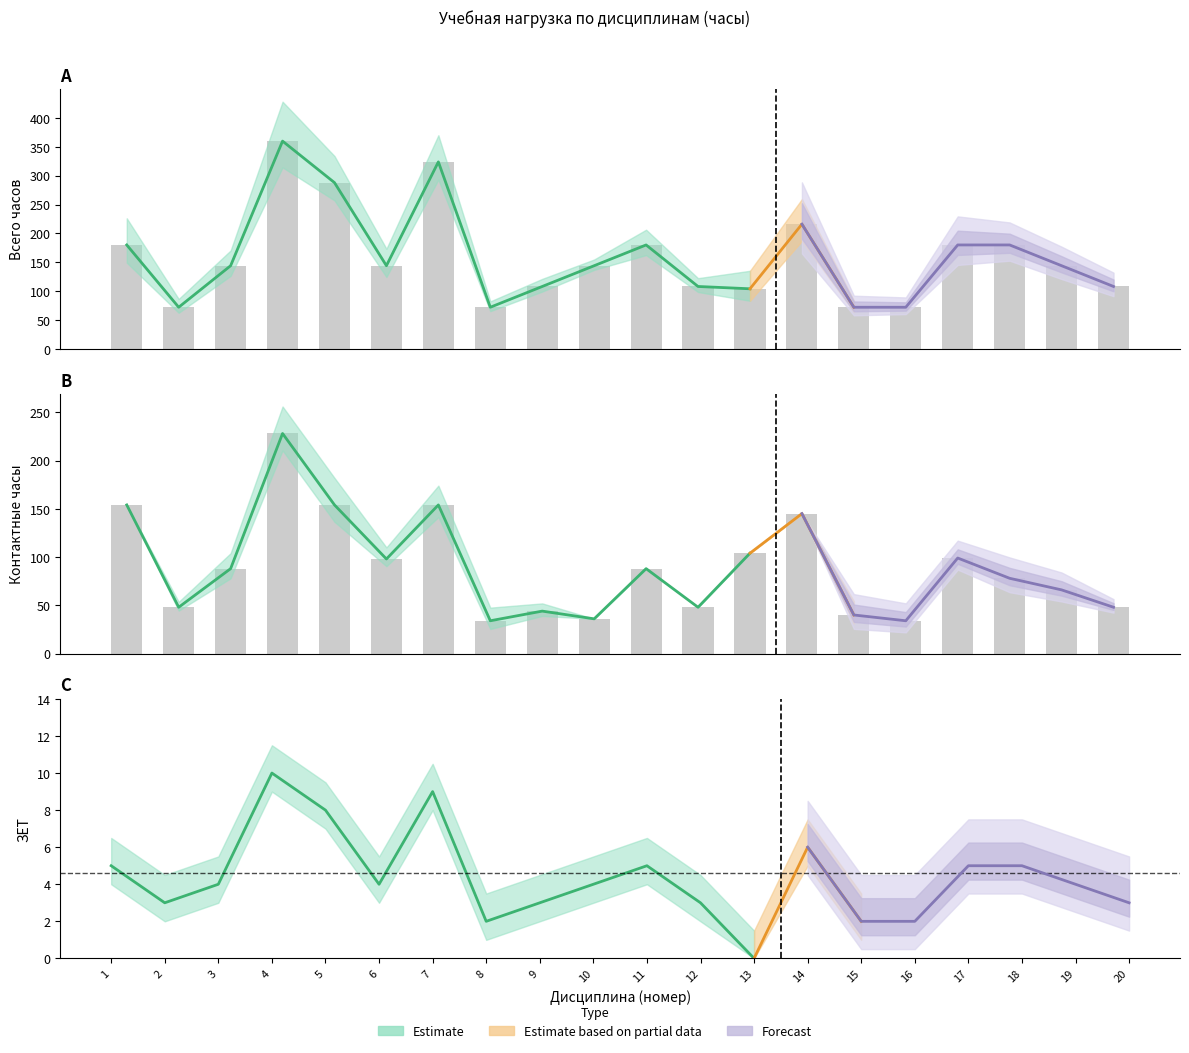

What is the value of the ЗЕТ bar at the 14th from the left?

6